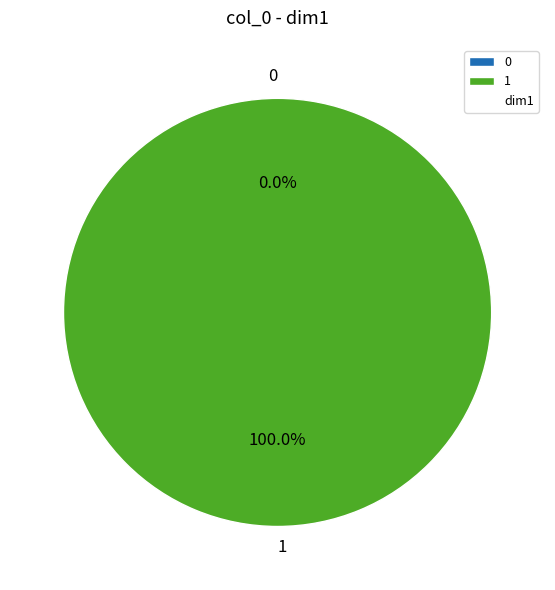

To the nearest percent, what is the difference between the largest and smallest slice percentages?

100%